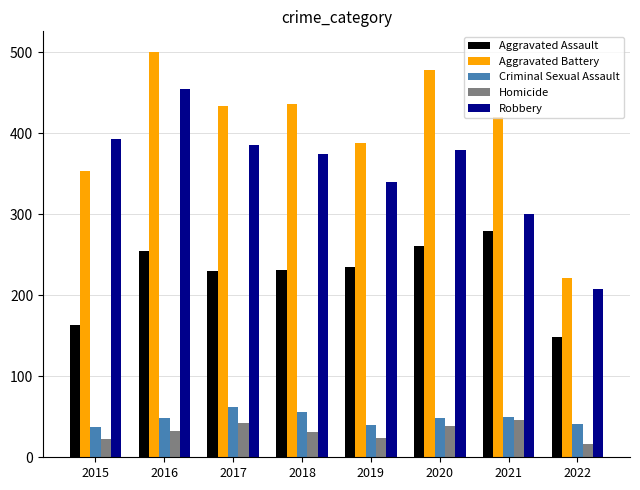

Which series has the widest spread of values?

Aggravated Battery